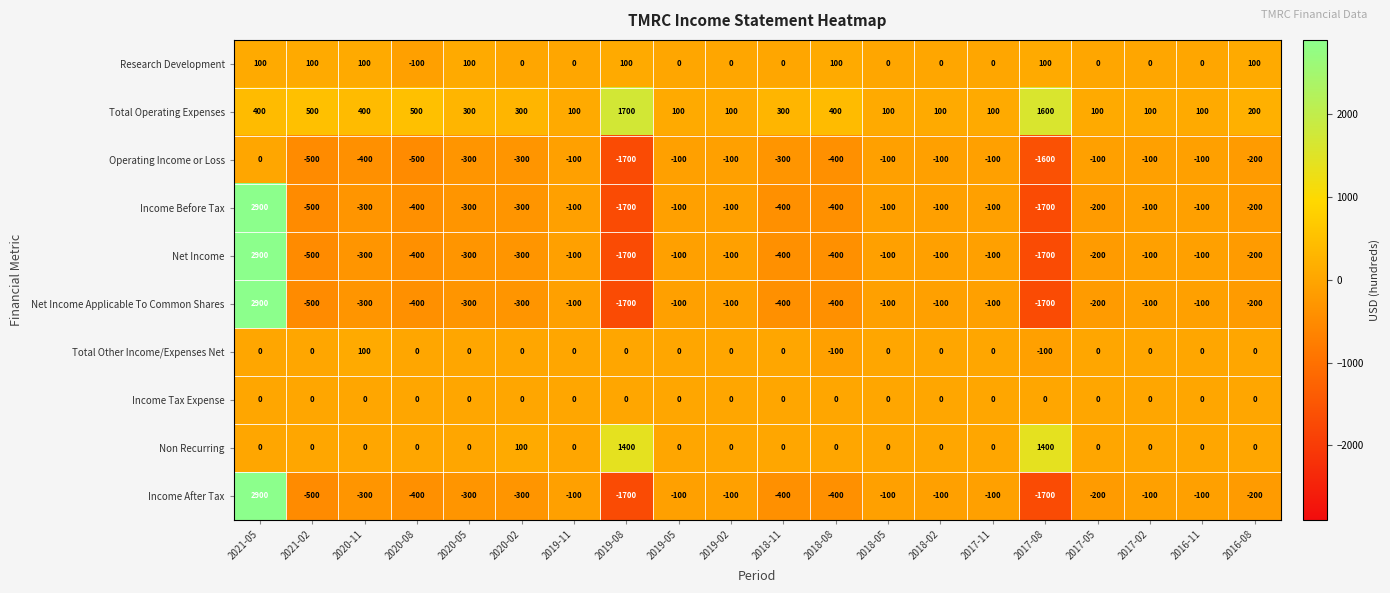

What is the spread (max minus min) of values at 2020-08?

1000